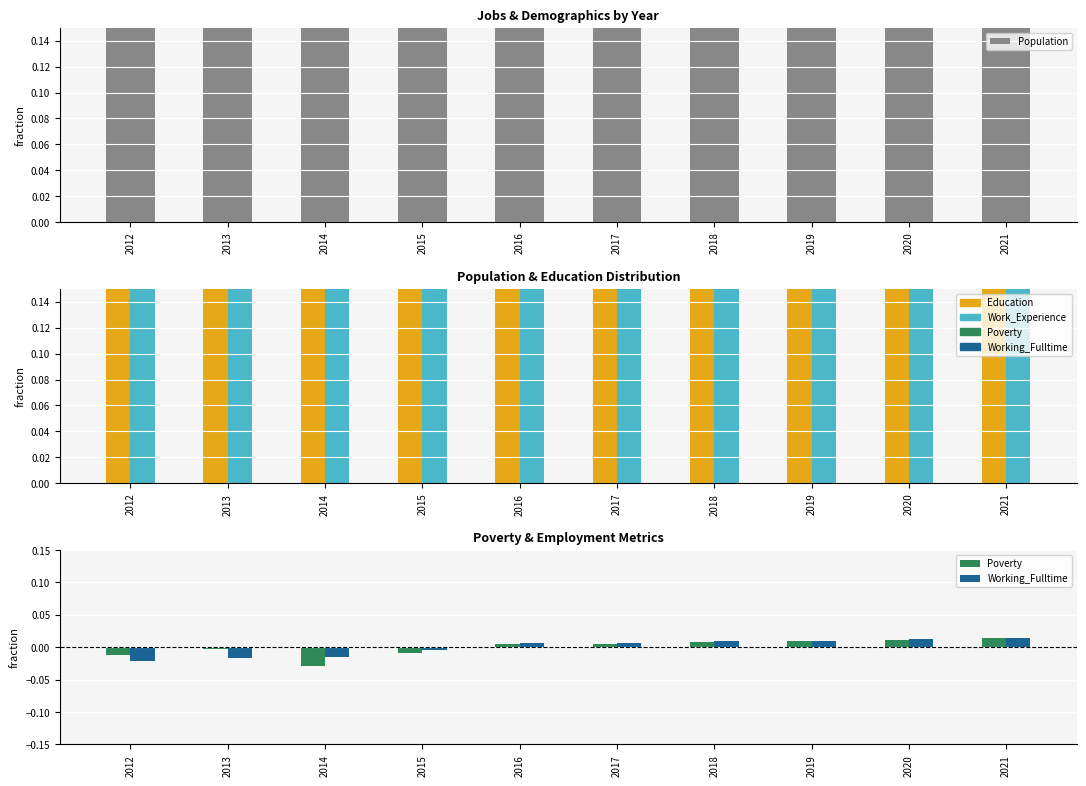

Which series has the widest spread of values?

Population